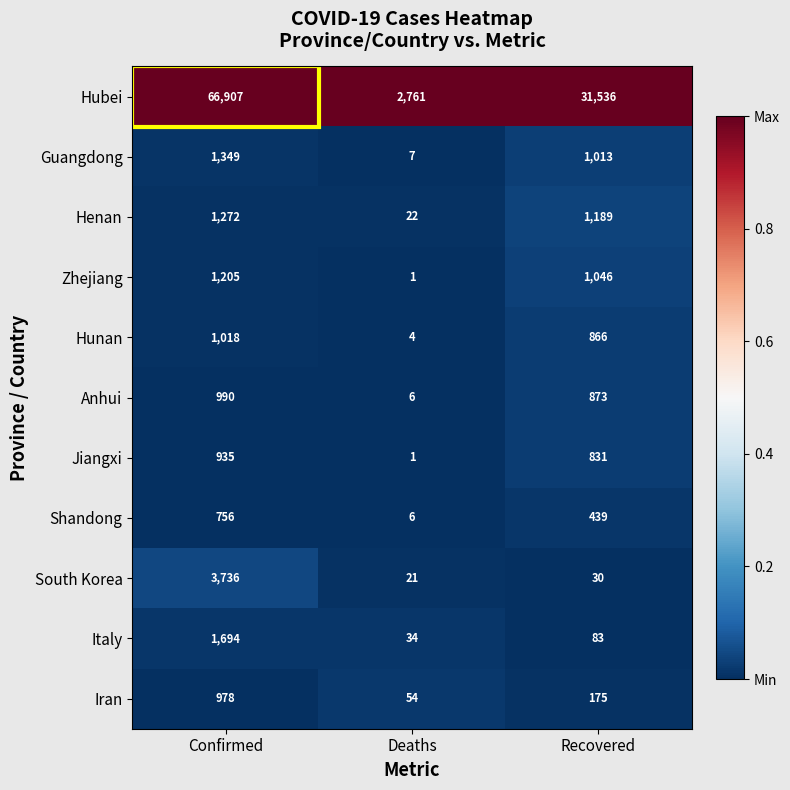

At which label is Hubei closest to 34834?

Recovered